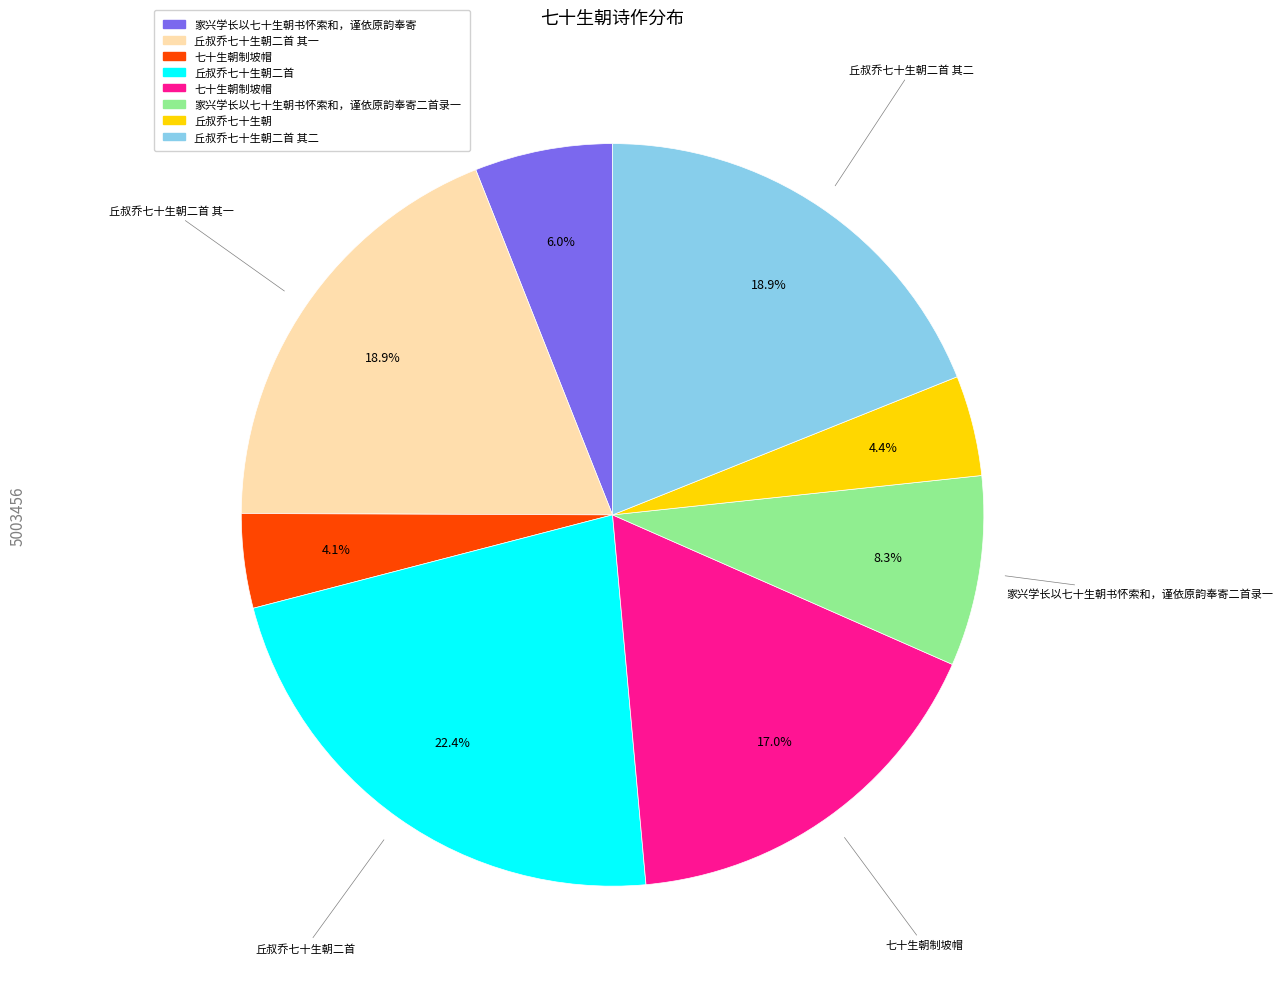

To the nearest percent, what is the average slice percentage?

12%